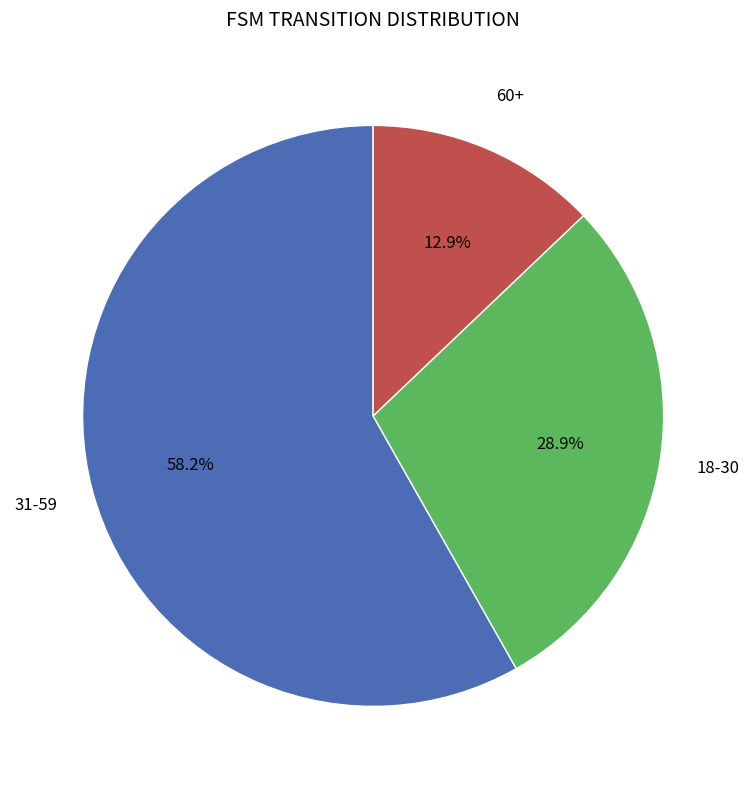

Is there any slice that represents more than half of the pie?

Yes